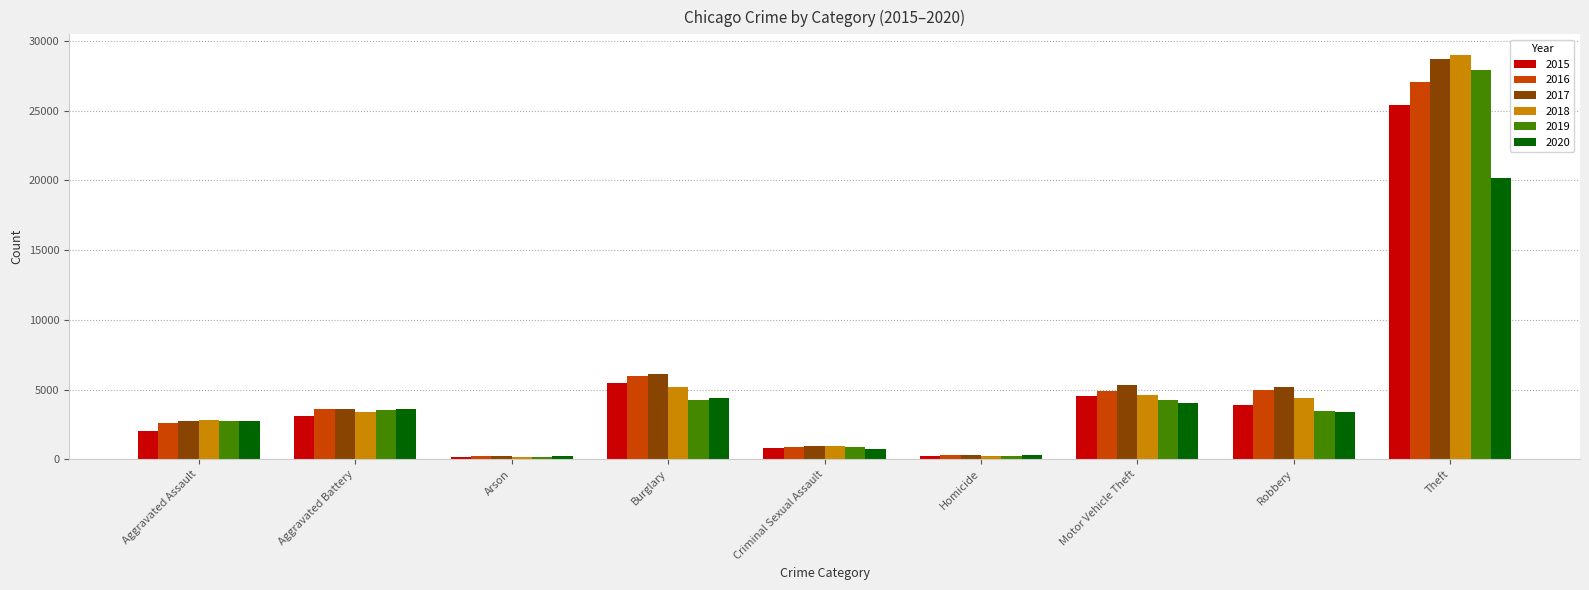

What is the value of the 2017 bar at the 2nd from the left?

3598